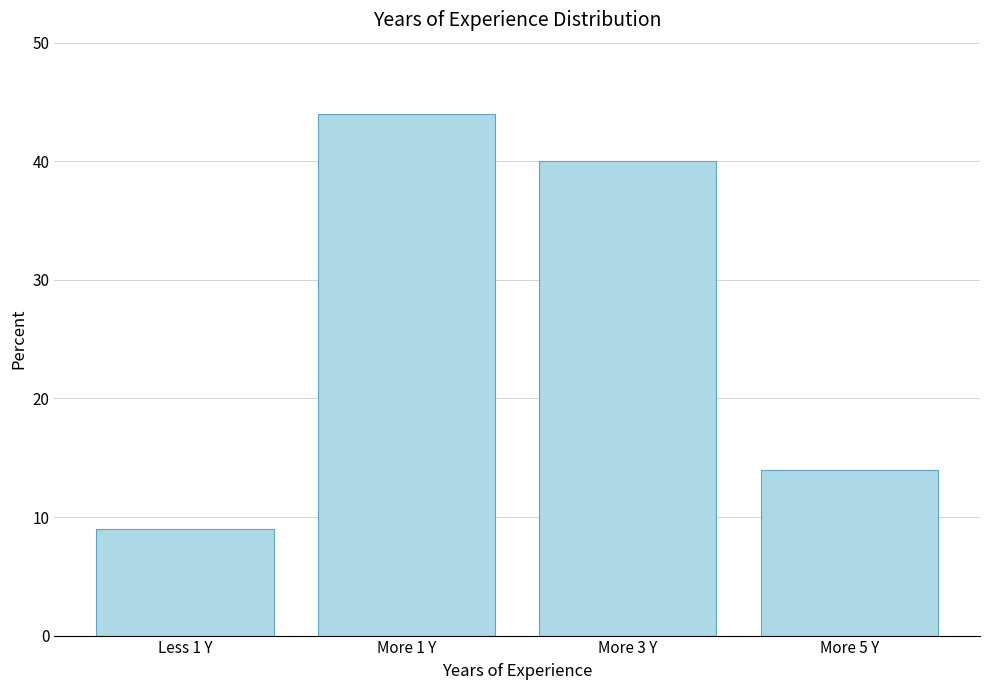

What is the average value?

27